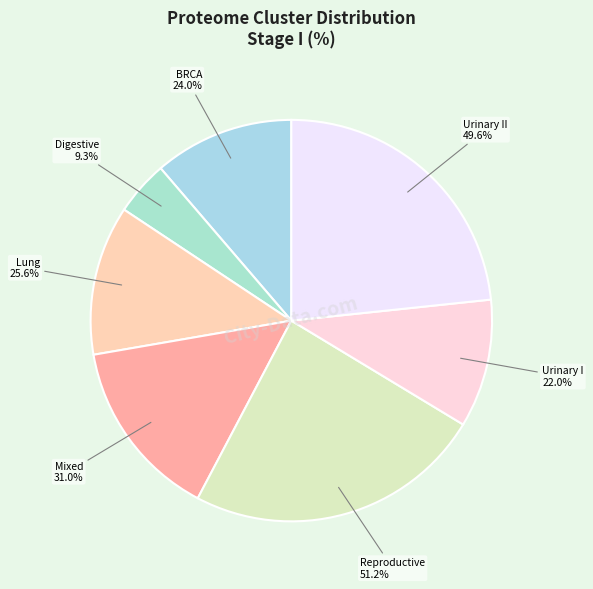

Count the number of slices in the pie.

7